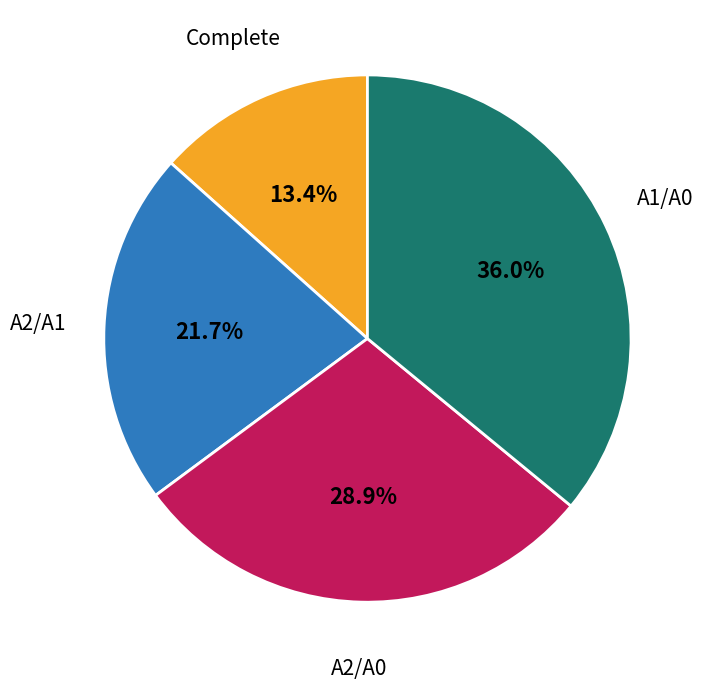

Combined, do Complete and A1/A0 account for over 50%?

No